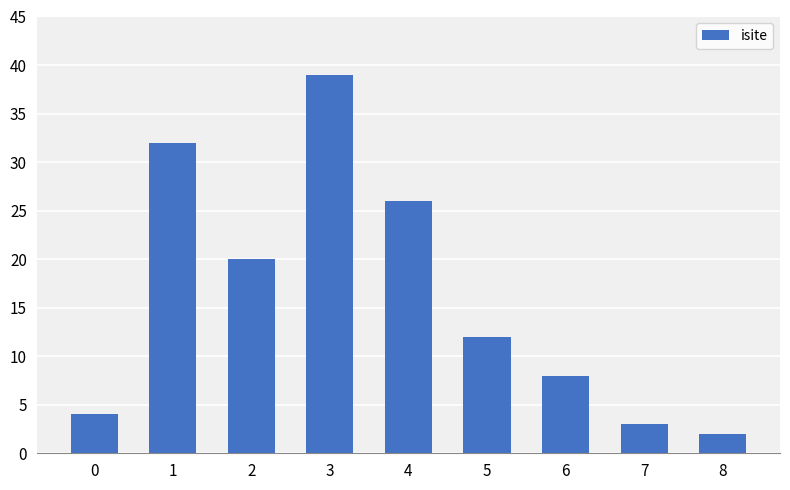

How many bars are there in total?

9